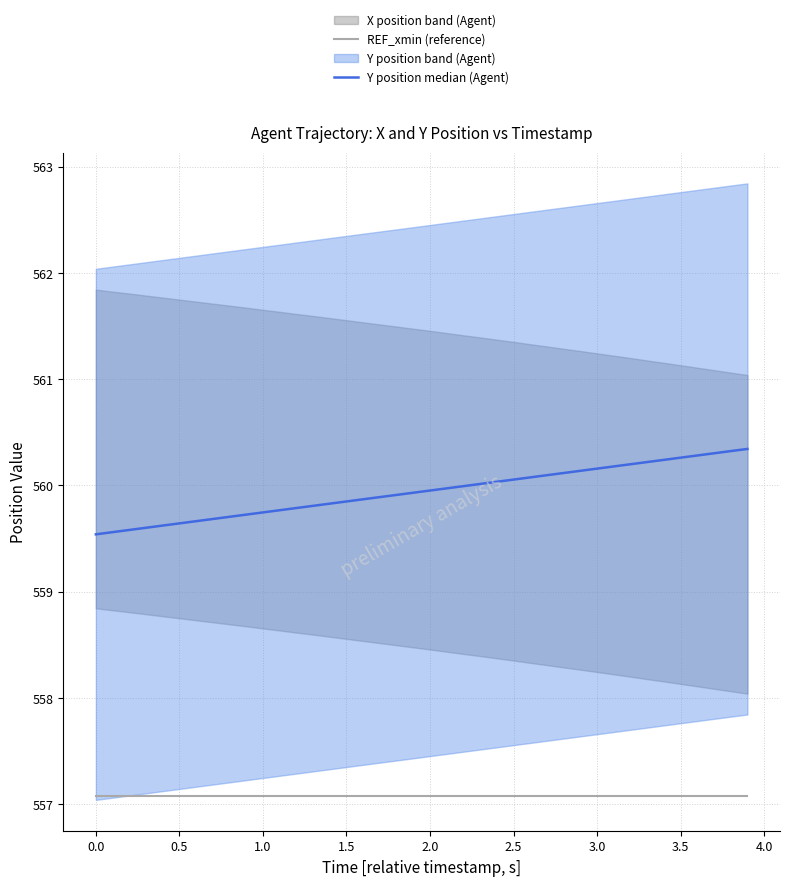

The REF_xmin (reference) series shows 796.2 at 0.0. True or false?

False